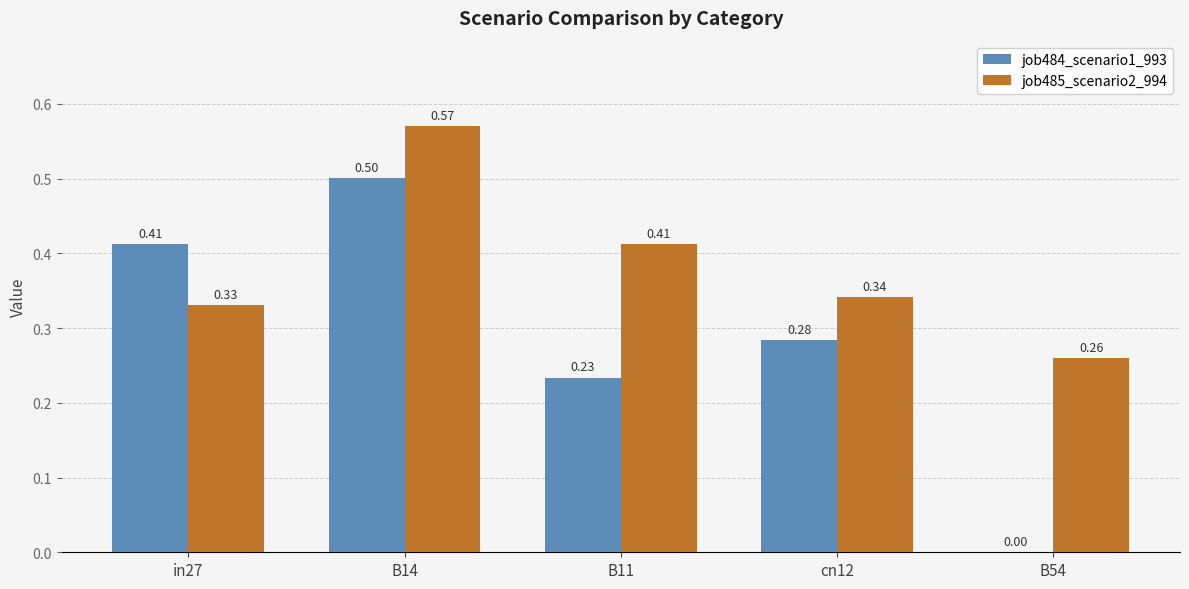

What is the sum of the job484_scenario1_993 values at cn12 and in27?

0.7